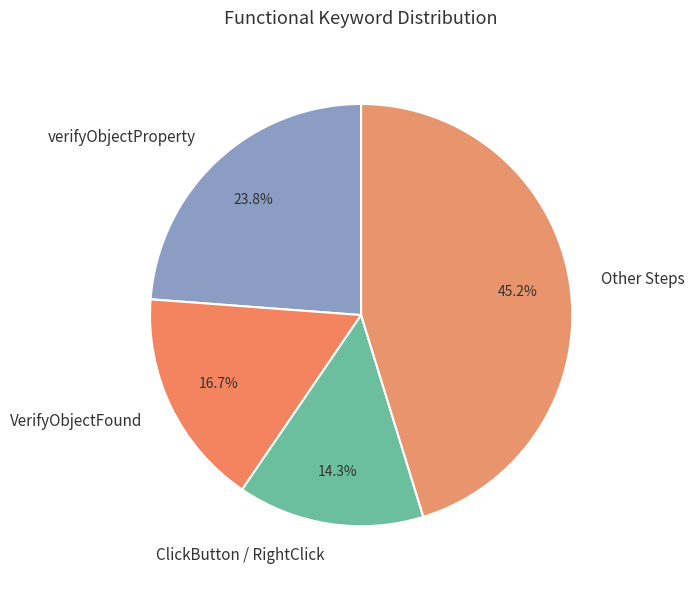

Which slice is the largest?

Other Steps